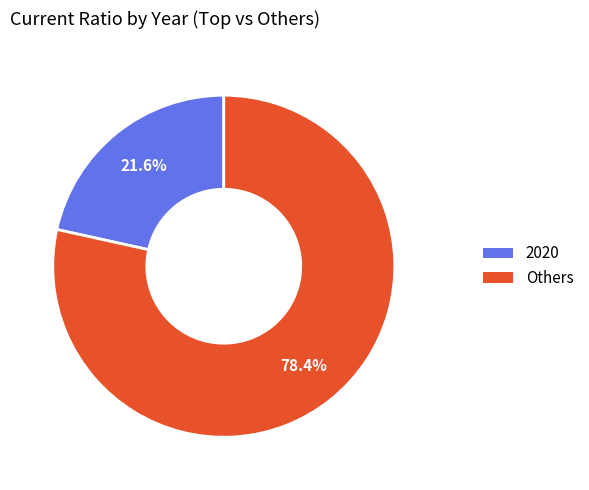

Is there a majority slice in this chart?

Yes